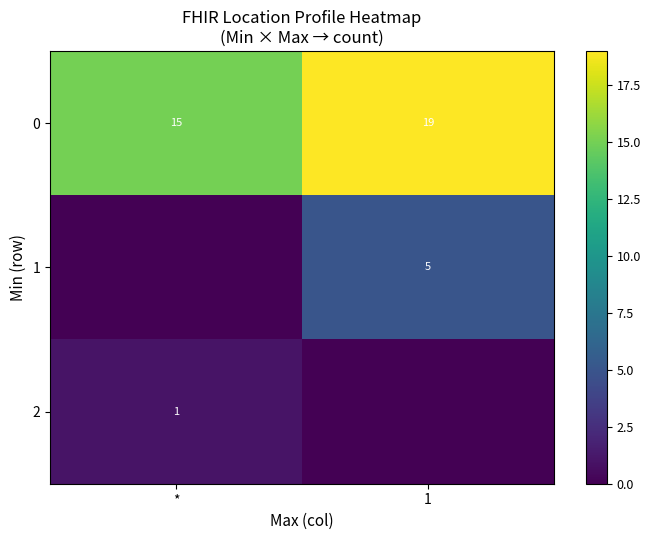

What is the maximum value for 0?

19